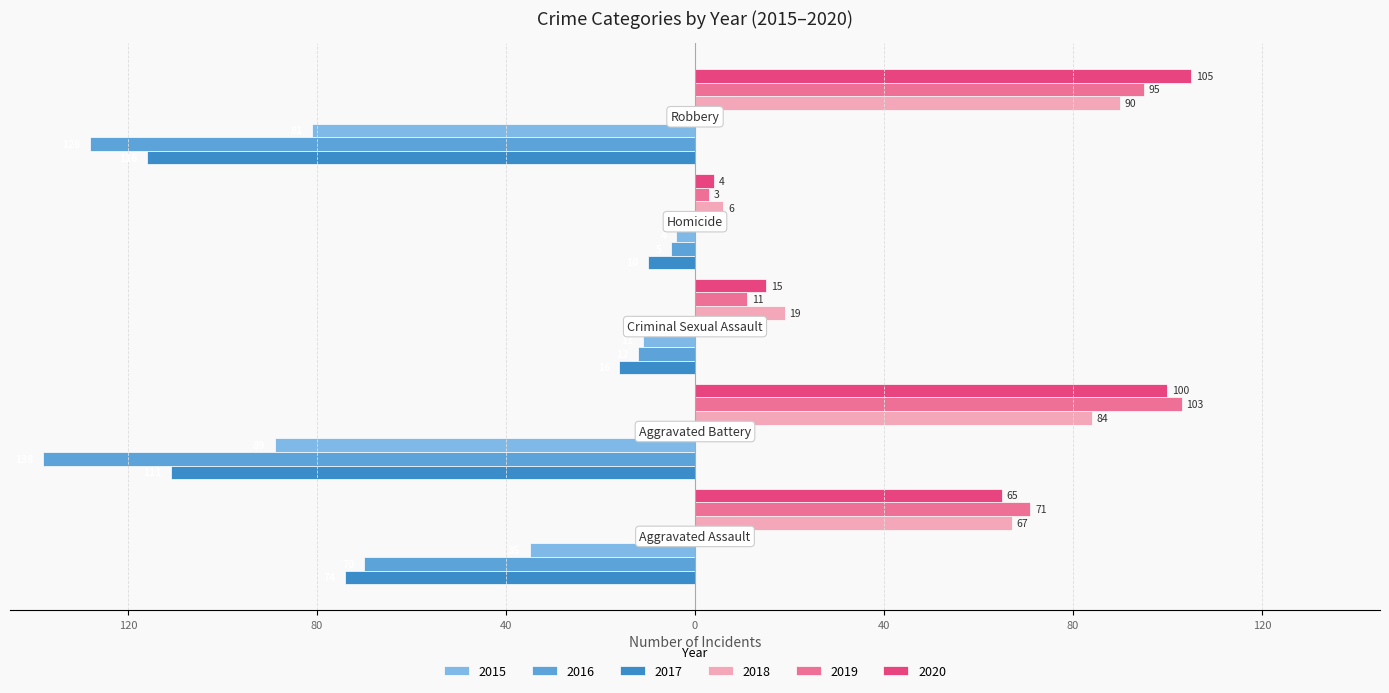

What is the highest value of the 2015 series?

-4